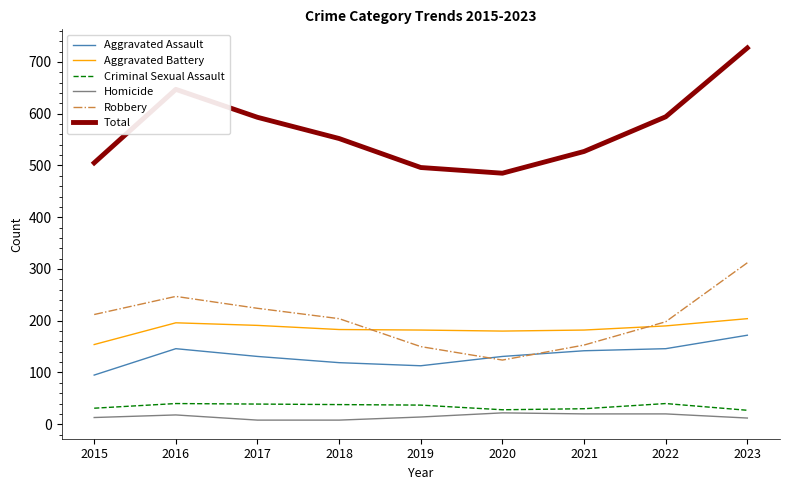

True or false: Aggravated Battery and Criminal Sexual Assault cross at least once.

False